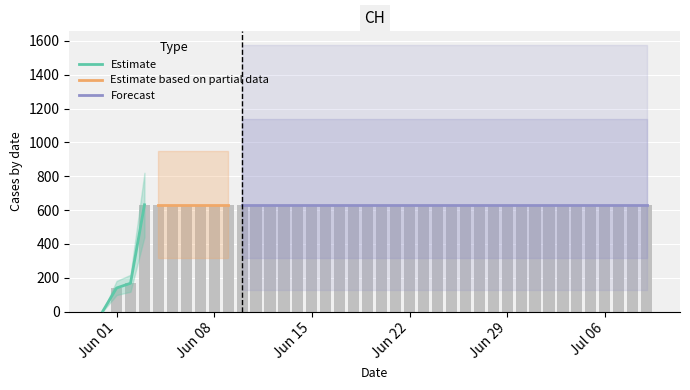

True or false: the data shows 631 at 2020-07-02.

True